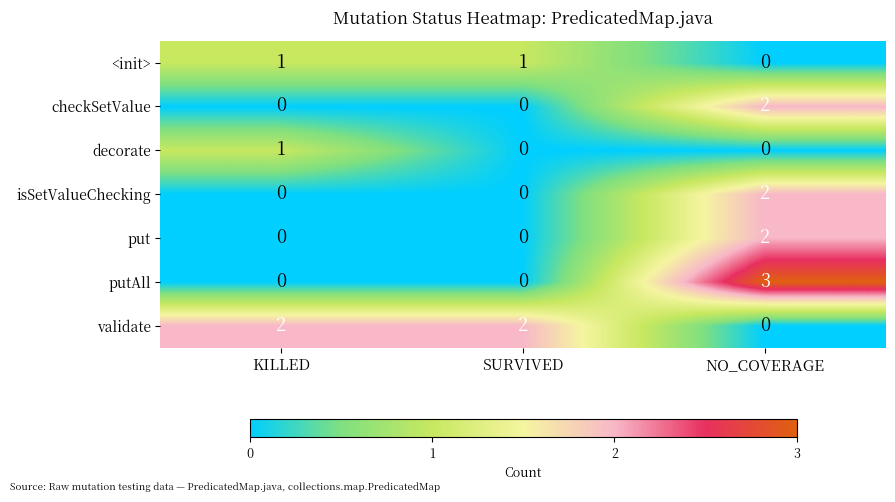

What is the highest value of the putAll series?

3